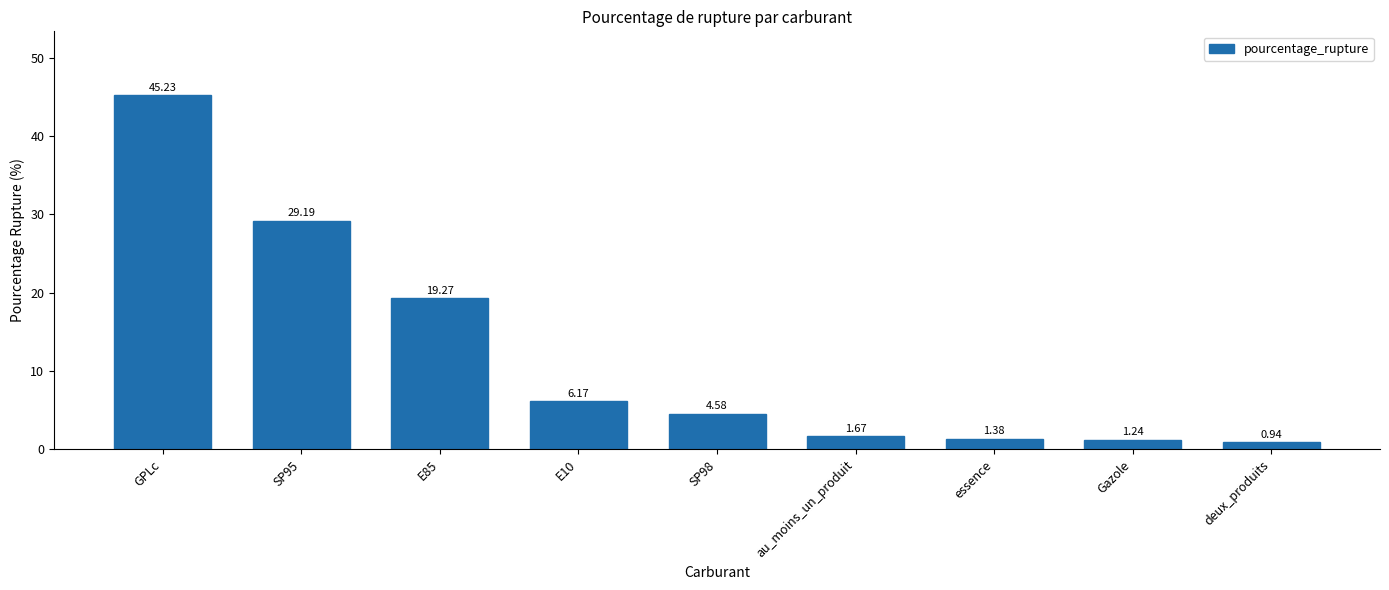

What is the label of the 6th bar from the left?

au_moins_un_produit